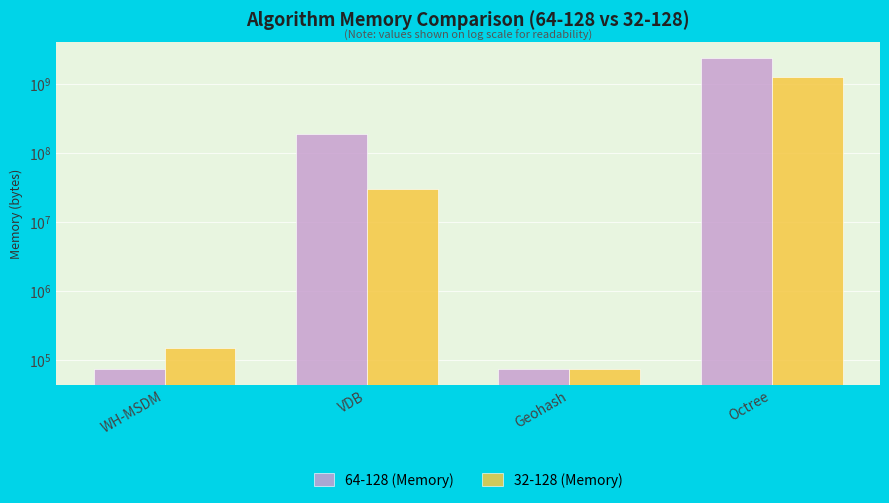

Reading right to left, transcribe all the data shown in this chart.

64-128 (Memory): 2382775879.7	72714.0	187570709.7	73761.4
32-128 (Memory): 1278368414.6	72370.4	30119604.8	148104.8